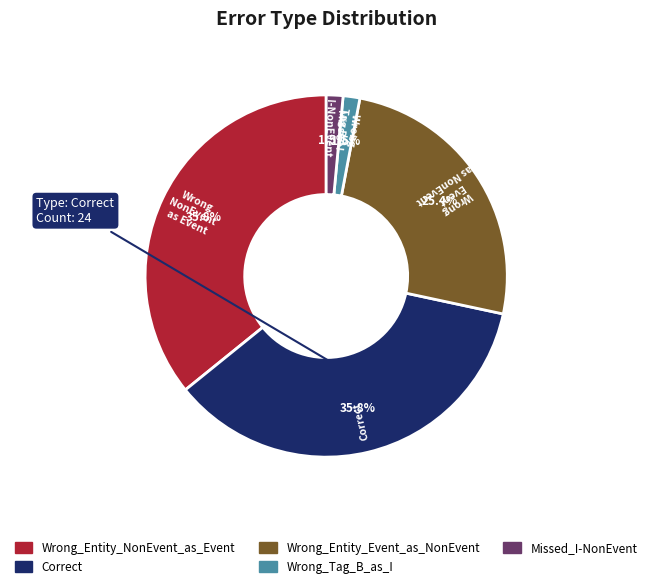

How many slices are in this pie chart?

5